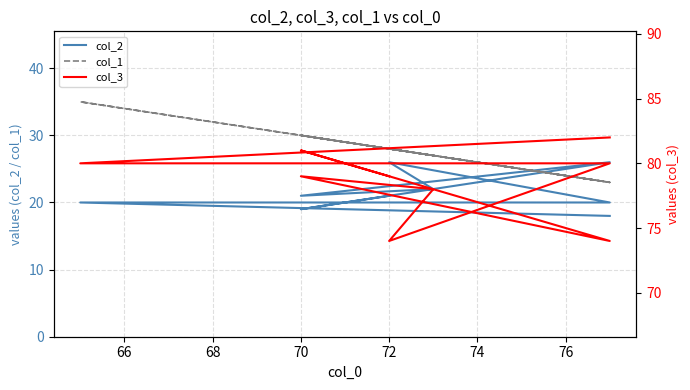

What is the value of the col_1 point at the 4th from the left?

30